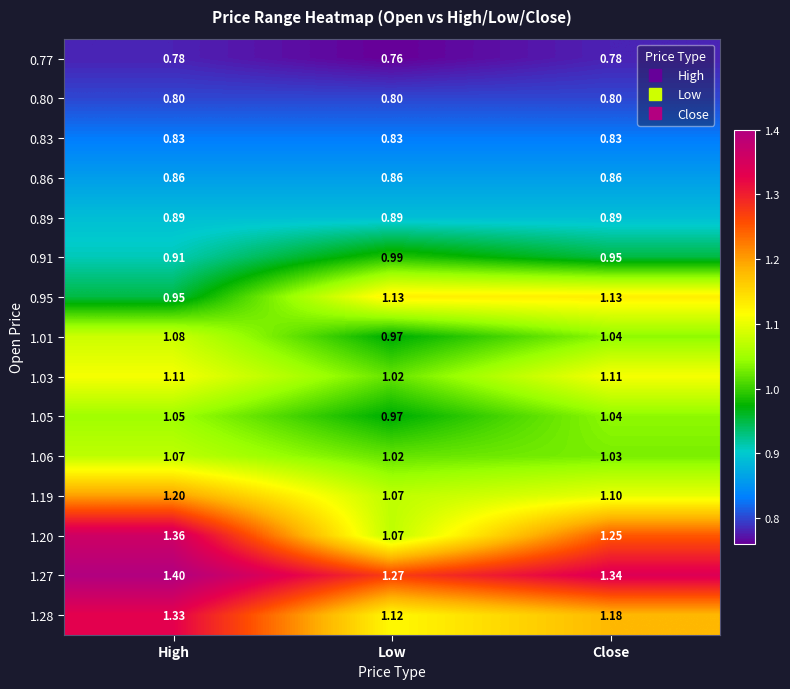

At which category does the chart reach its peak across all series?

High